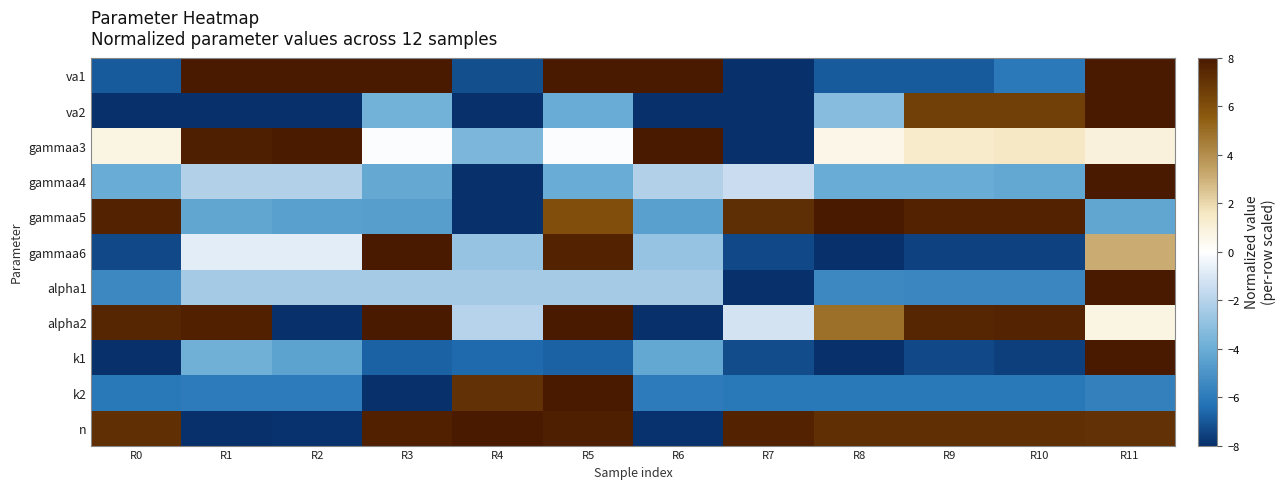

What is the spread (max minus min) of values at R3?

16.0